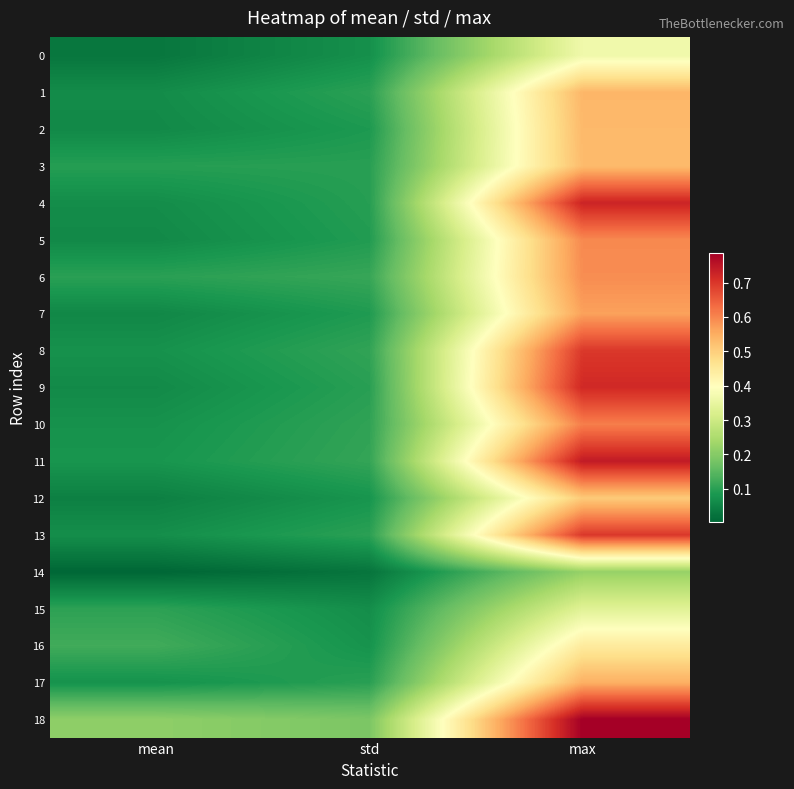

At how many categories does at least one series exceed 0?

3